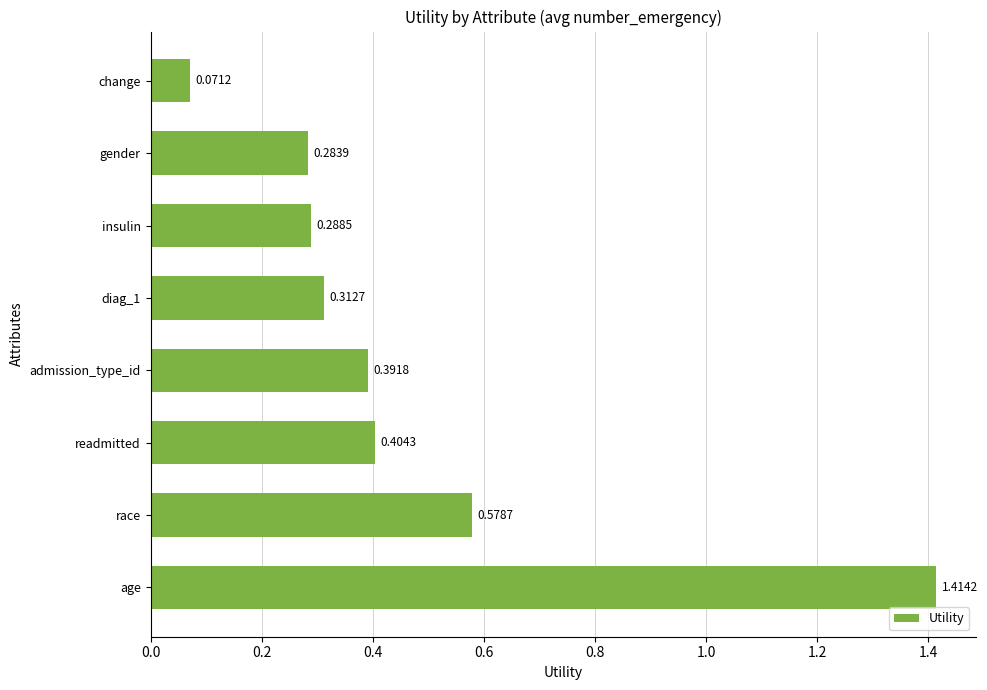

Rank the categories by value from highest to lowest.

age, race, readmitted, admission_type_id, diag_1, insulin, gender, change